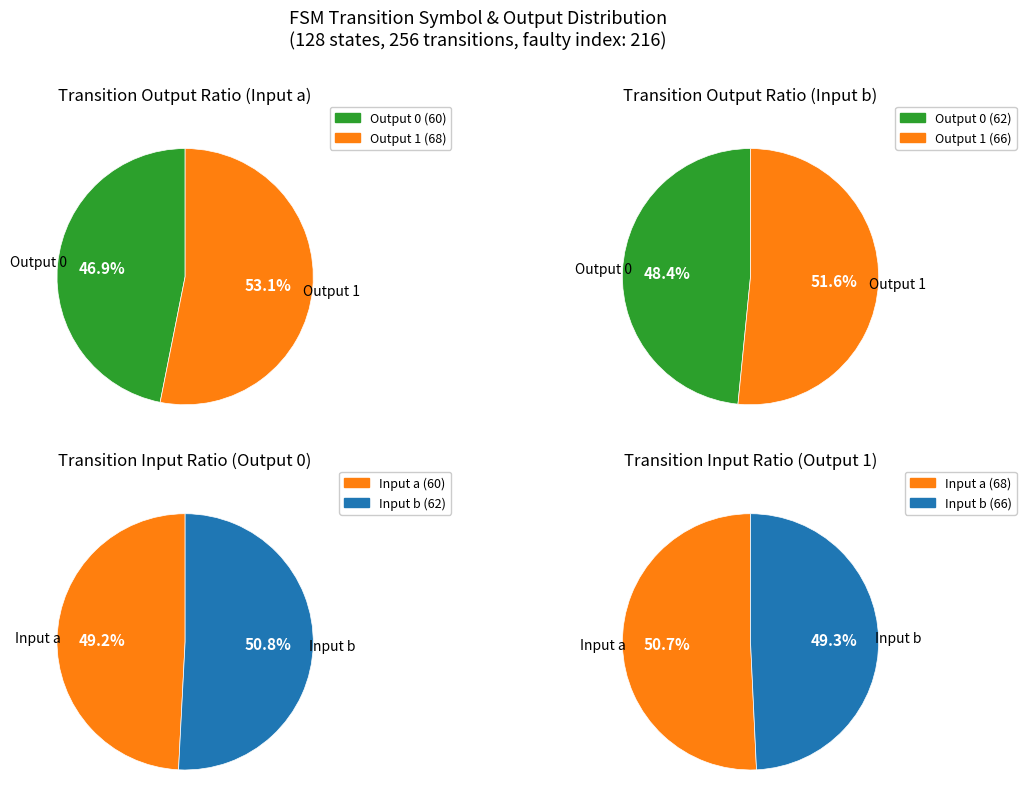

What is the change in value from input_a_output_1 to input_b_output_1?

-2